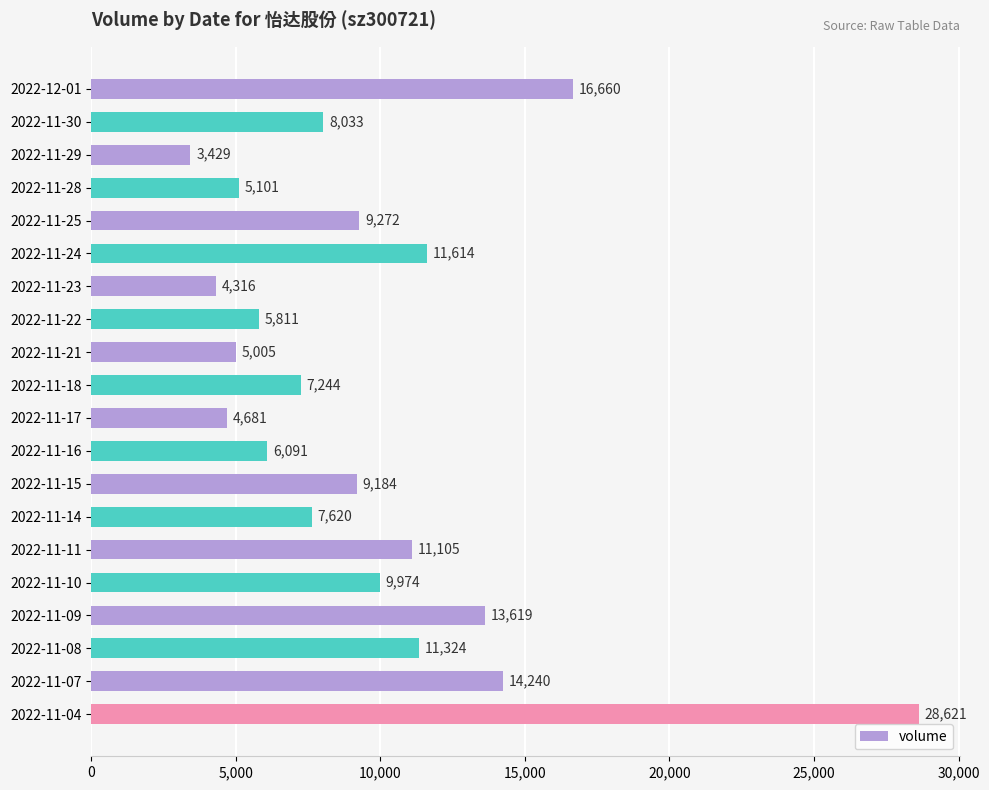

What position from the top is 2022-11-07?

19